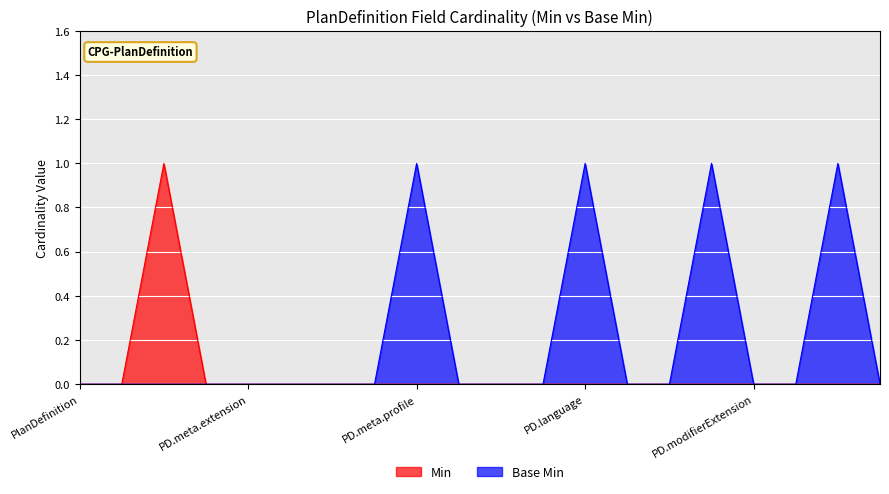

Which label corresponds to the largest value in the chart?

PlanDefinition.meta